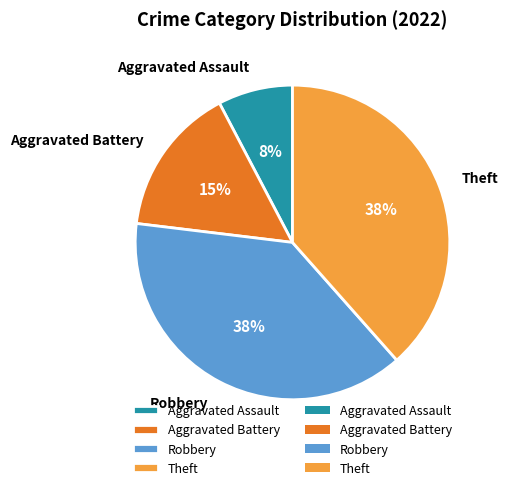

Approximately how many times larger is the value at Robbery compared to Theft?

1.0